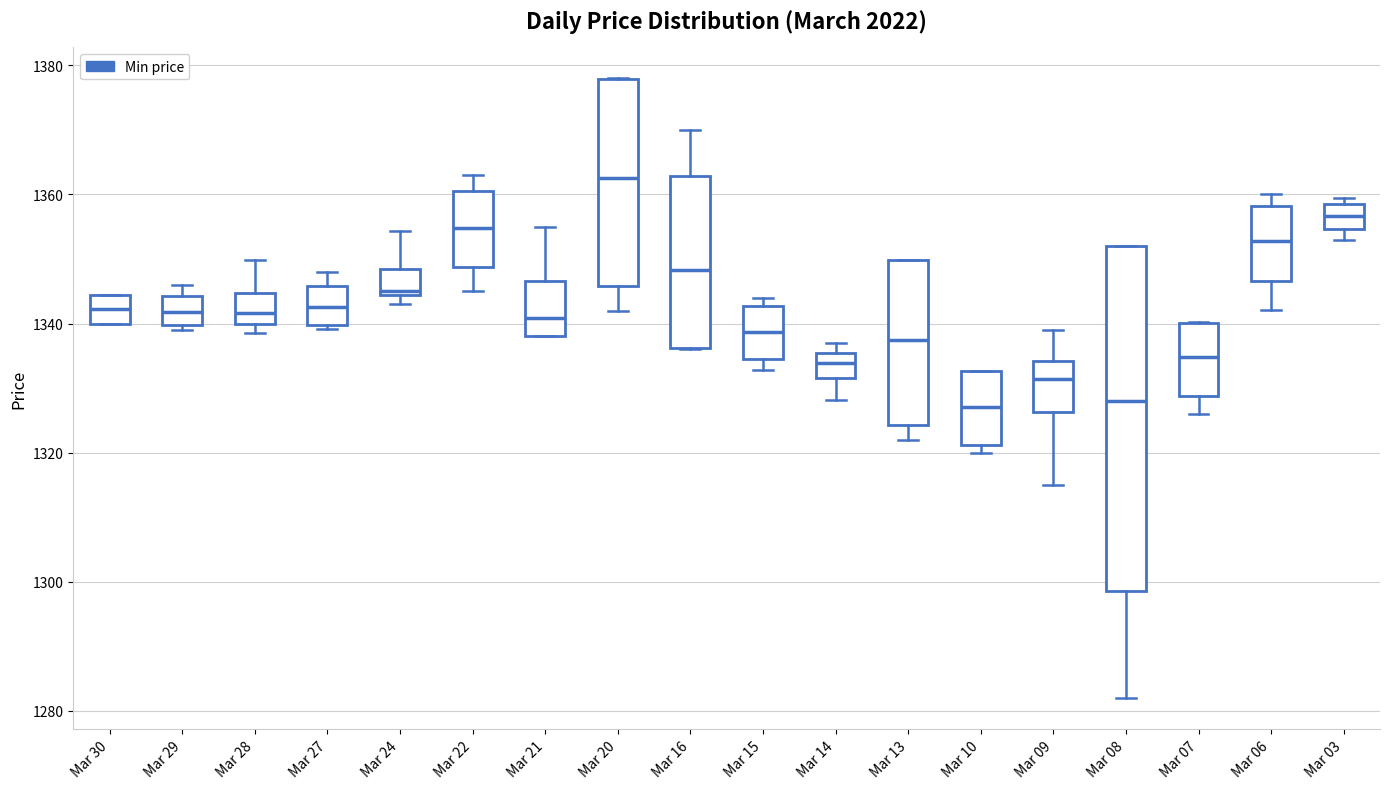

Which box has the highest median line?

Mar 20